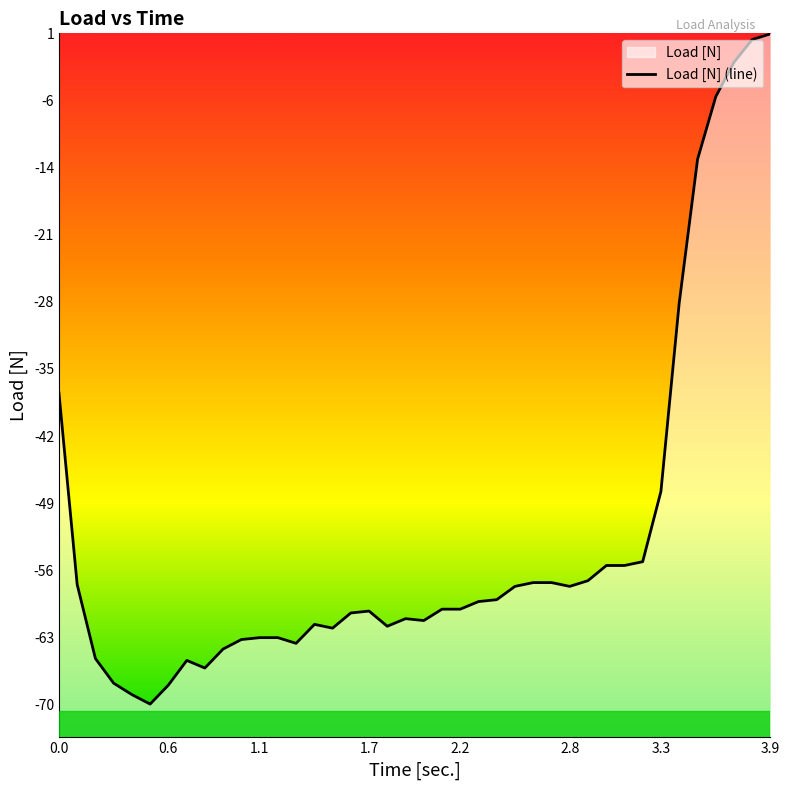

Does the chart have visible grid lines?

No